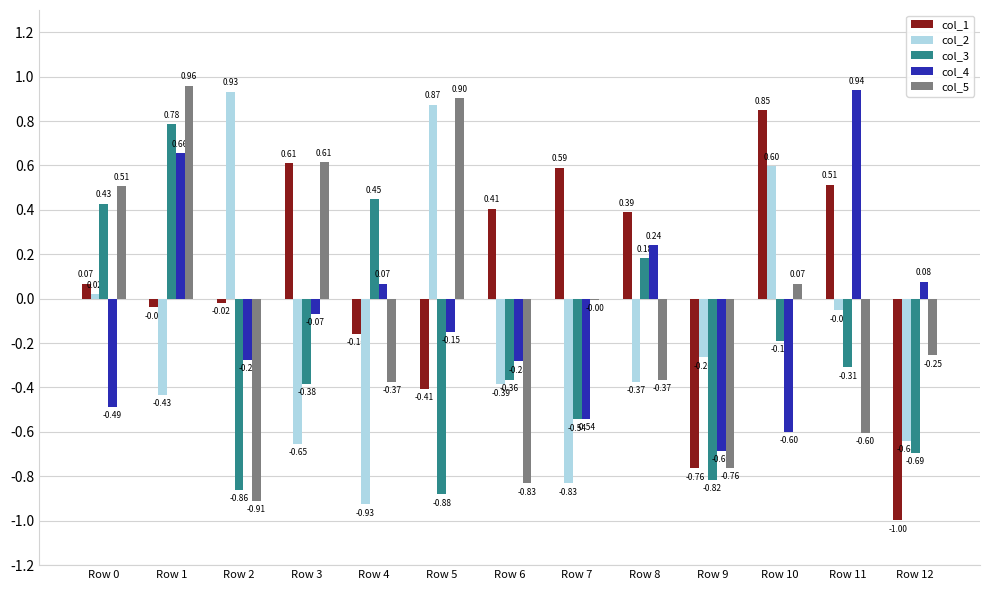

Which series has the largest total across all categories?

col_1